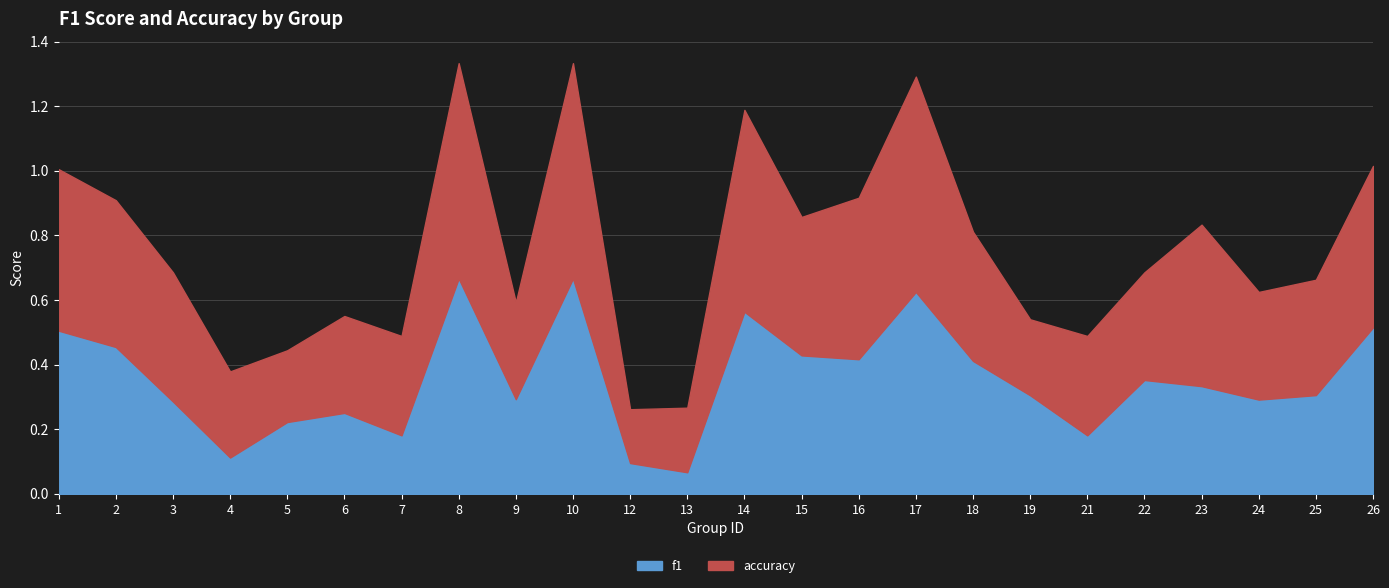

True or false: f1 and accuracy intersect in this chart.

False